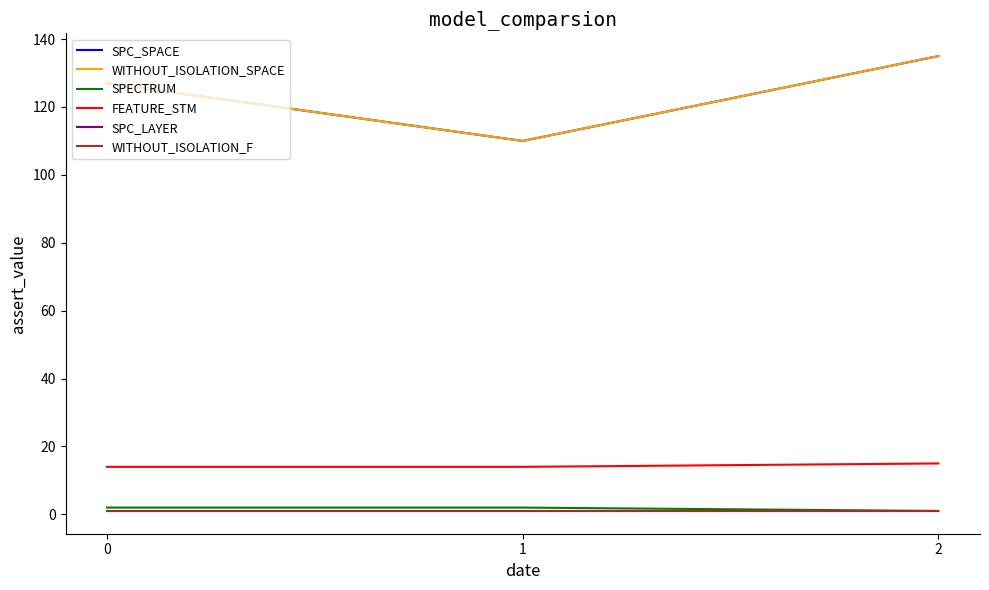

How many WITHOUT_ISOLATION_SPACE values are between 110 and 135?

3